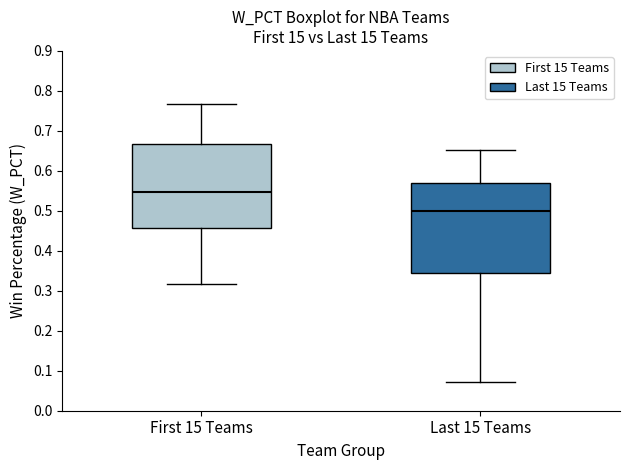

Reading left to right, transcribe this box plot: for each box, give where its median line is, the range the box spans, and where its two whiskers end, as read against the y-axis. The values are not printed on the chart, so give them approximately, as read against the axis.

First 15 Teams: median 0.55, box 0.46 to 0.67, whiskers 0.32 to 0.77
Last 15 Teams: median 0.50, box 0.35 to 0.57, whiskers 0.07 to 0.65